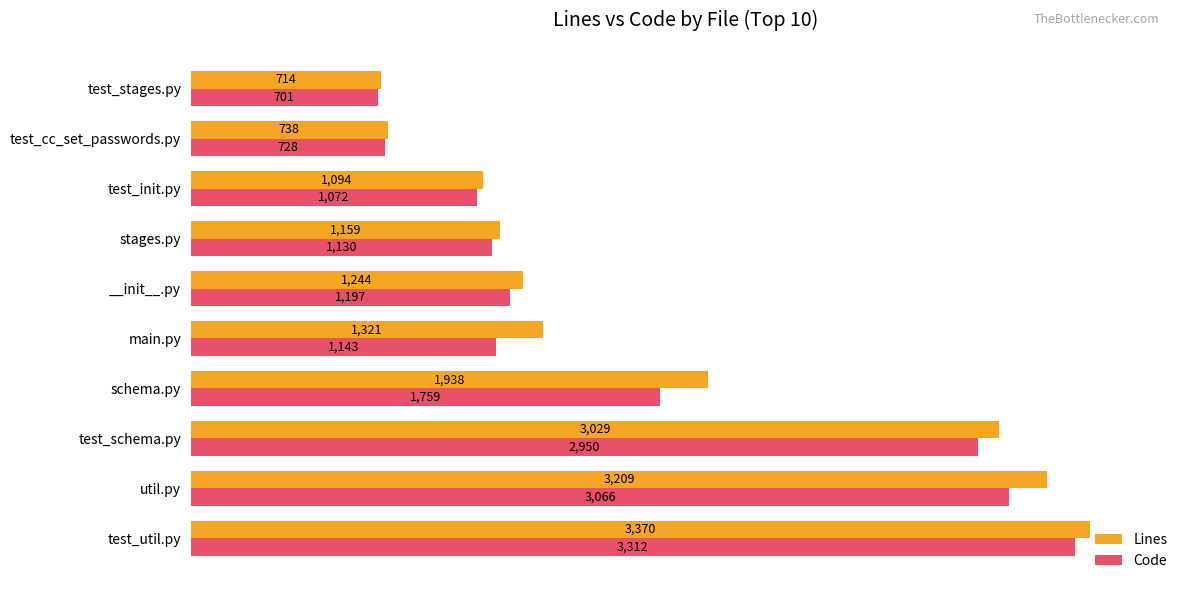

Count the number of data series in this chart.

2